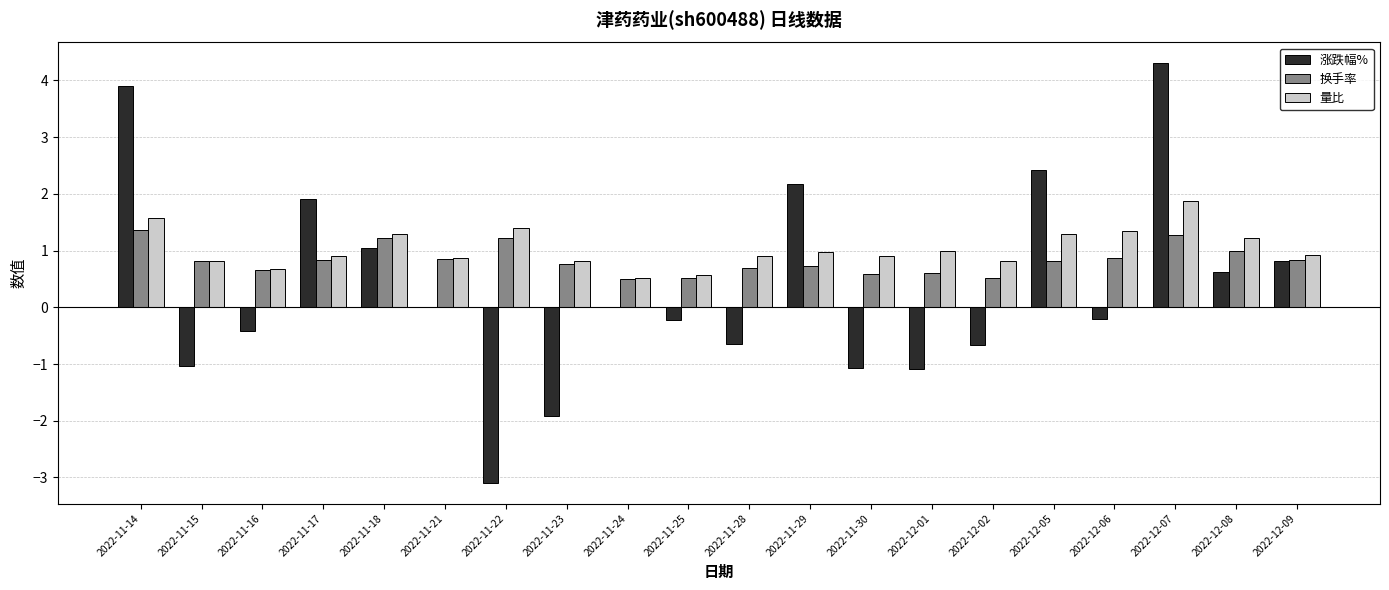

How many data points does each series have?

20